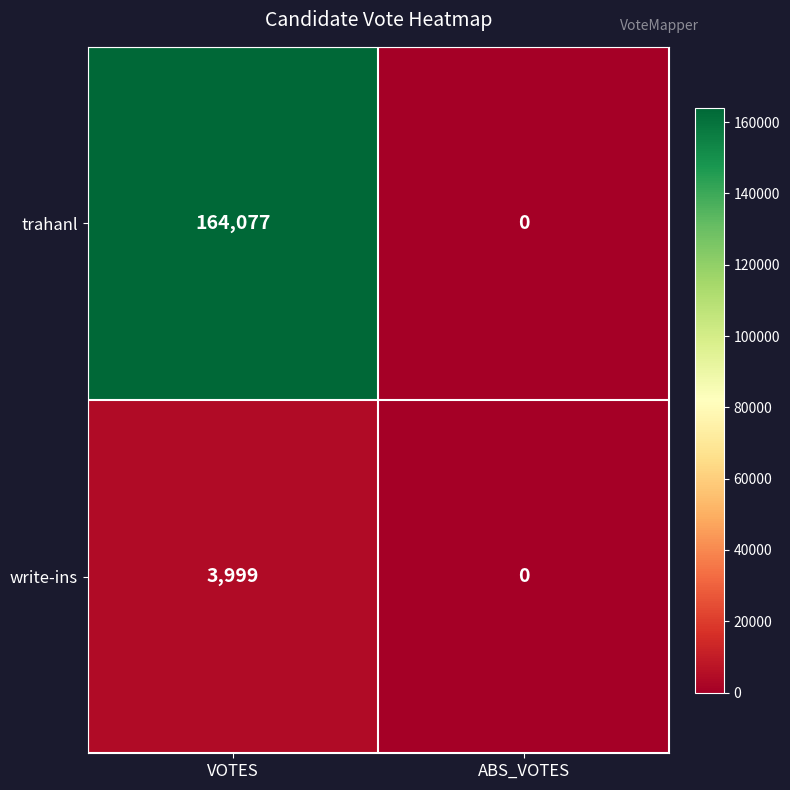

How many categories are shown in the chart?

2